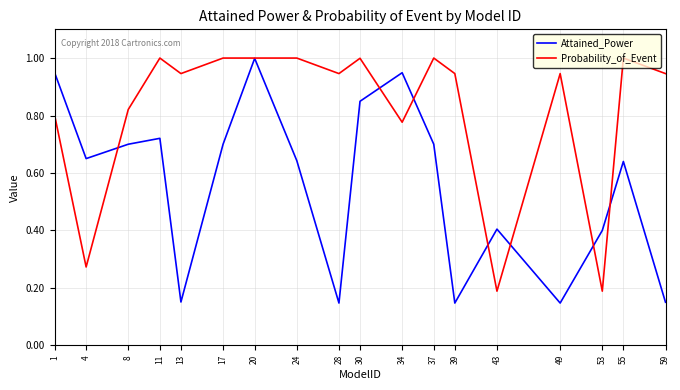

Which series changed the most between 13 and 43?

Probability_of_Event